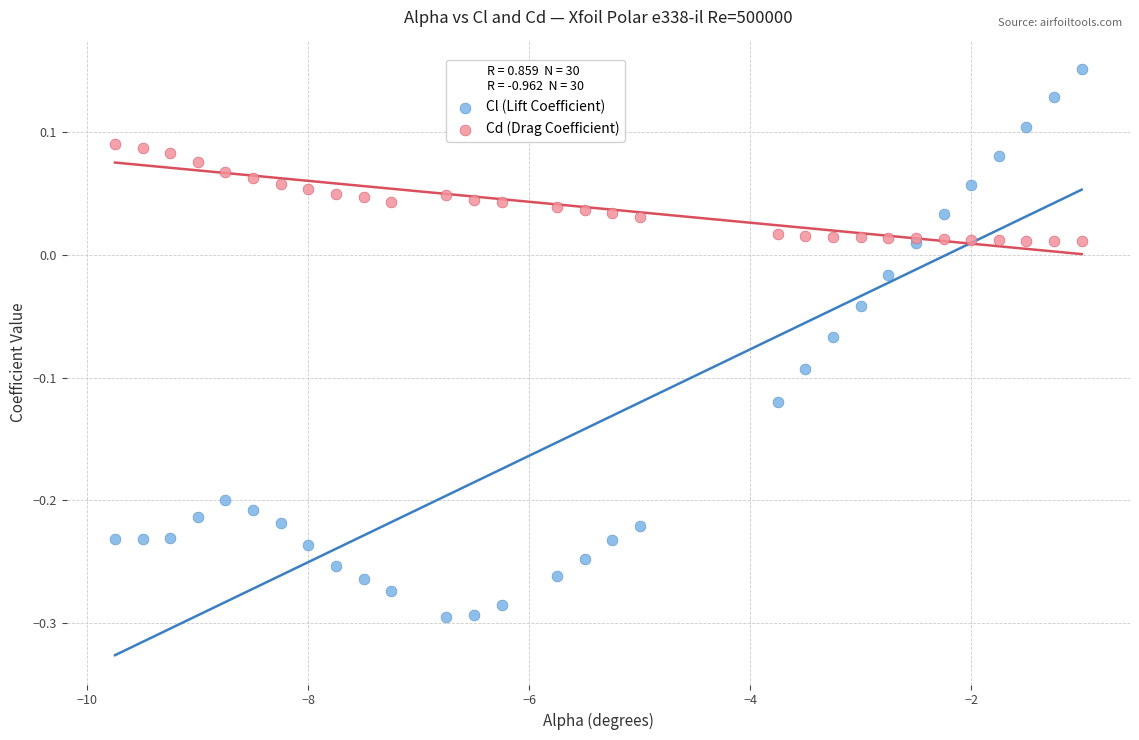

Which series reaches the minimum Y coordinate?

Cl (Lift Coefficient)